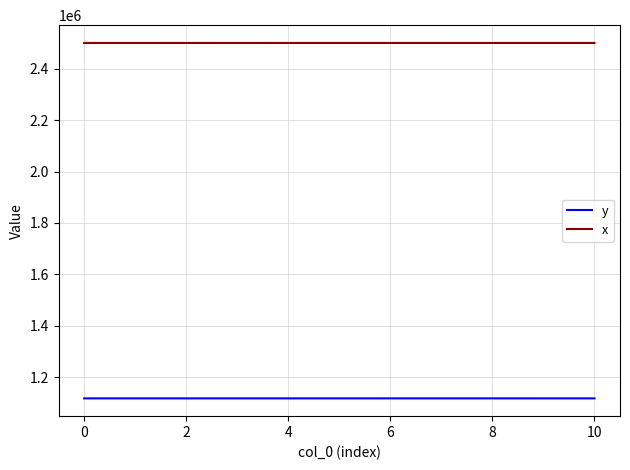

Which series has the largest total across all categories?

x